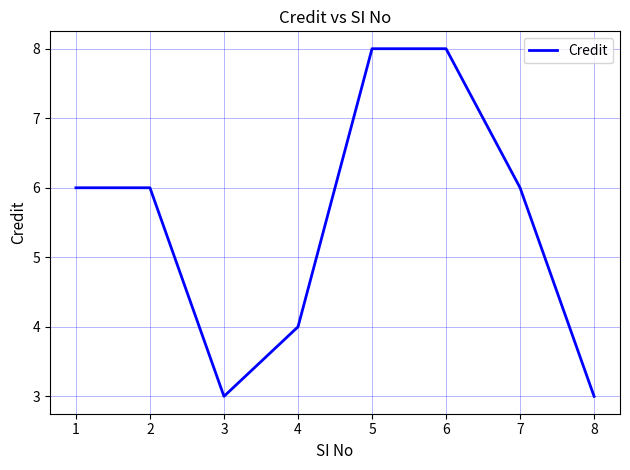

What is the maximum value shown in the chart?

8